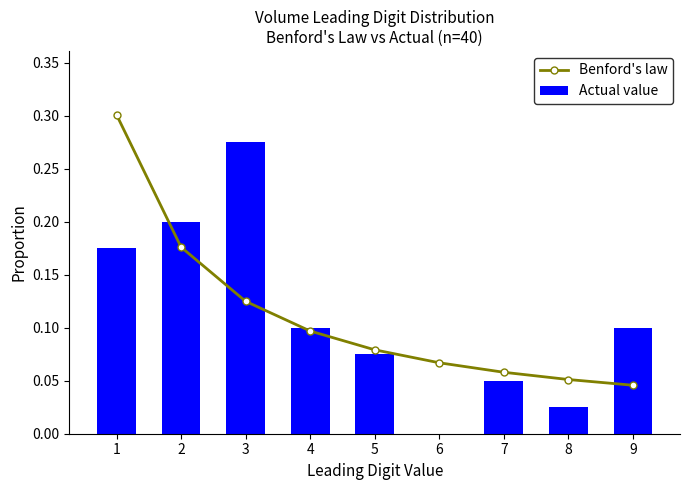

Which series has the largest range (max minus min)?

Actual value